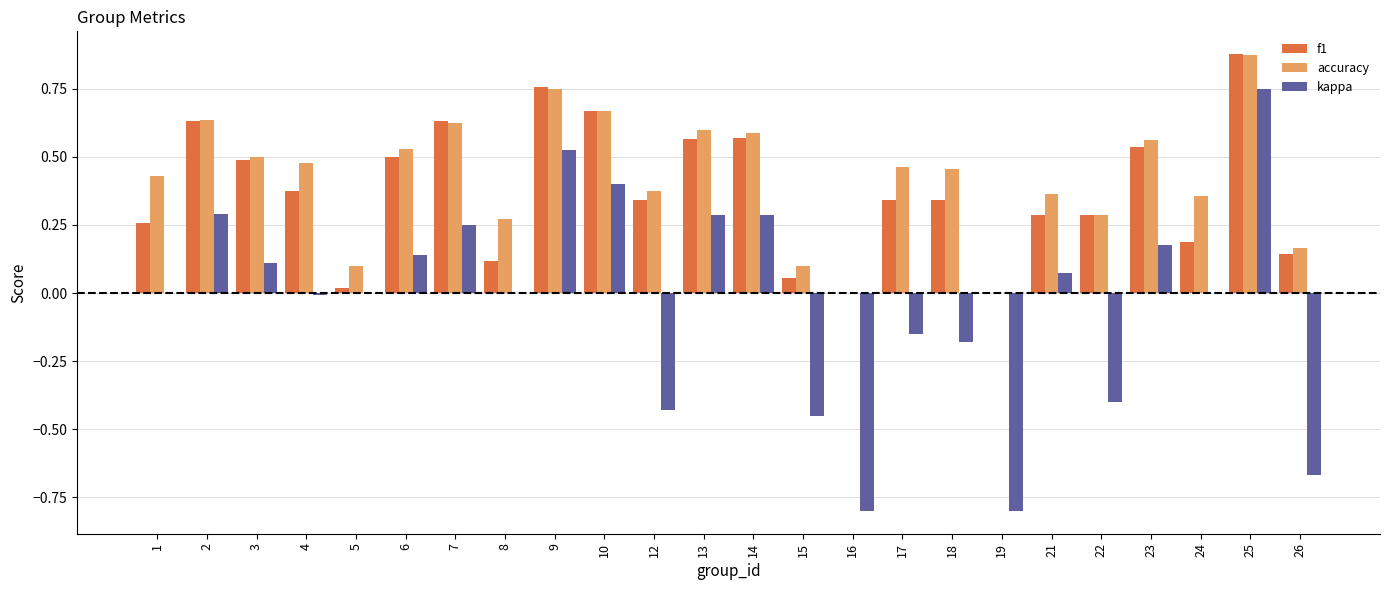

True or false: kappa has a value of 0.3 at 2.

True